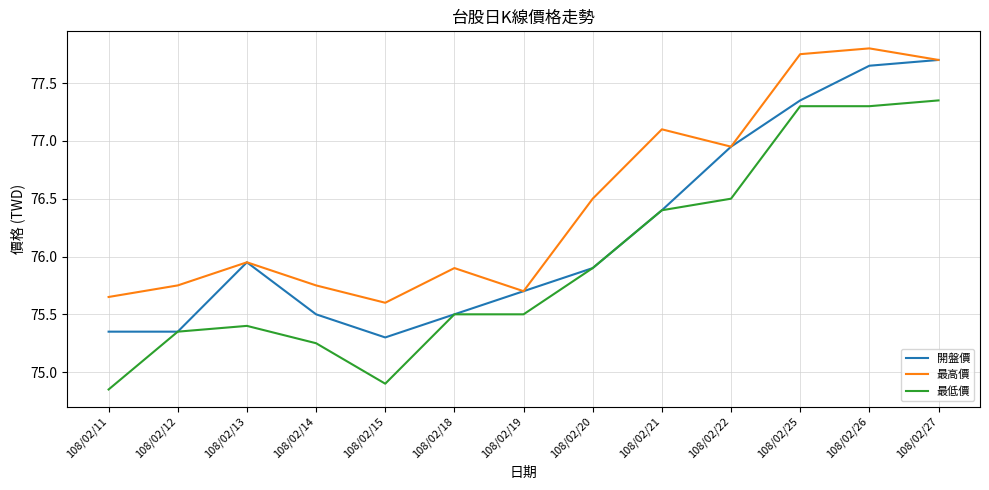

True or false: 最低價 has a value of 121.2 at 108/02/13.

False